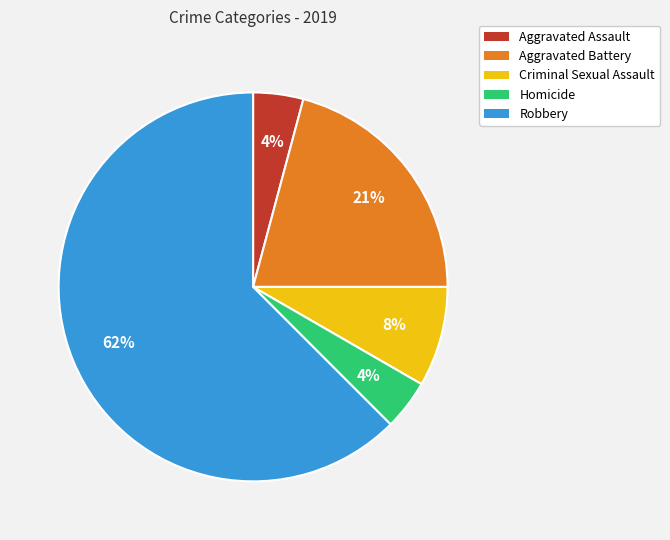

Is it true that Criminal Sexual Assault is 8% of the pie?

True